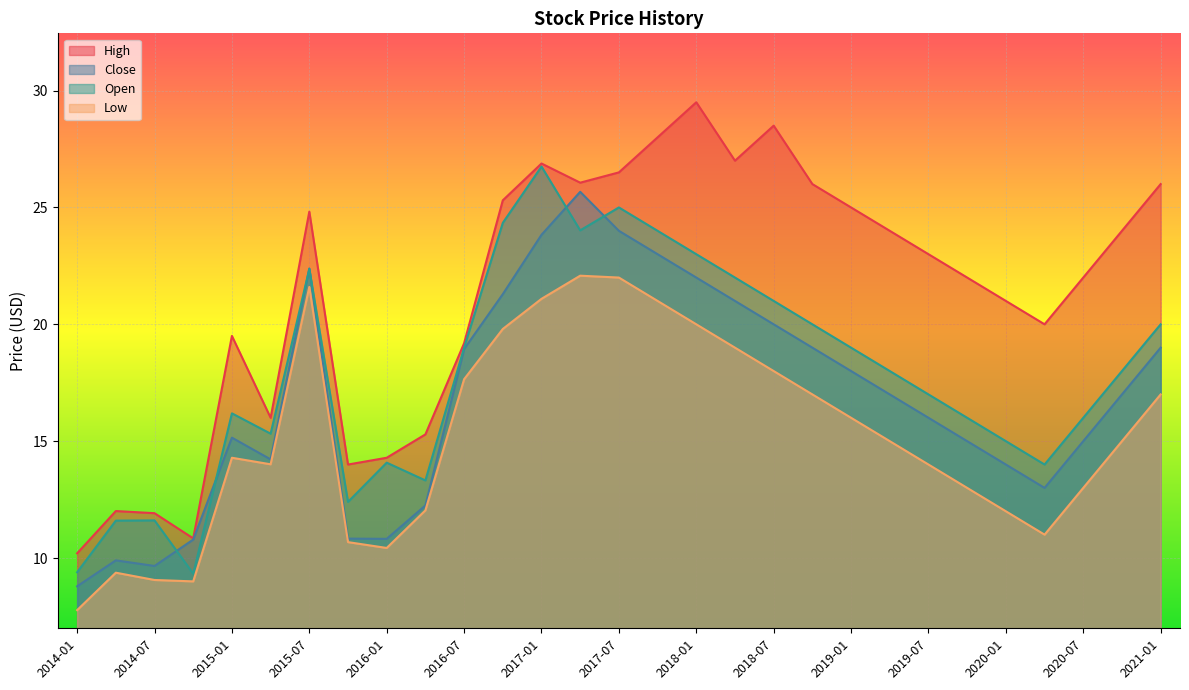

What is the greatest value displayed?

29.5